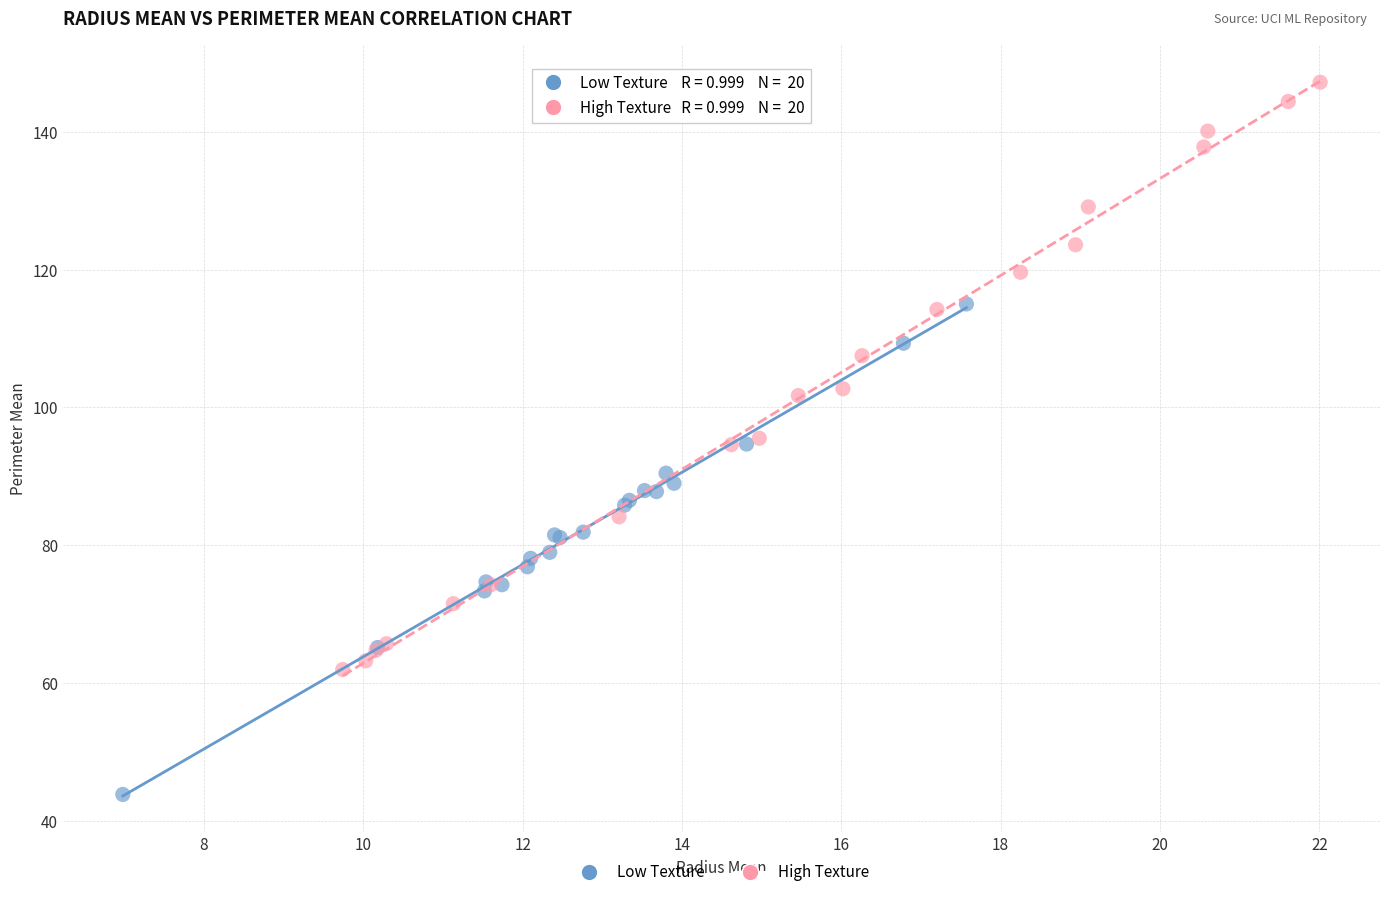

Which series contains the highest Y value?

High Texture